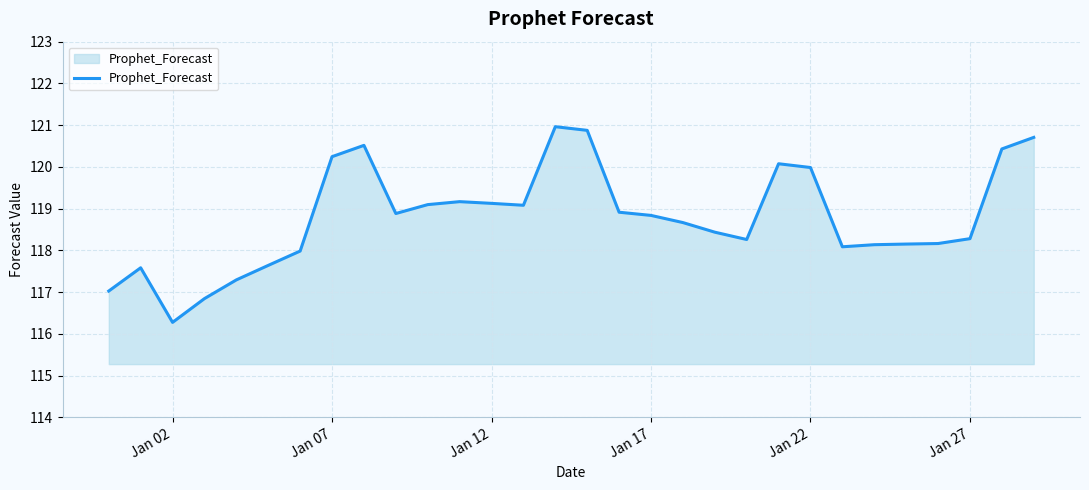

What is the smallest value displayed?

116.3